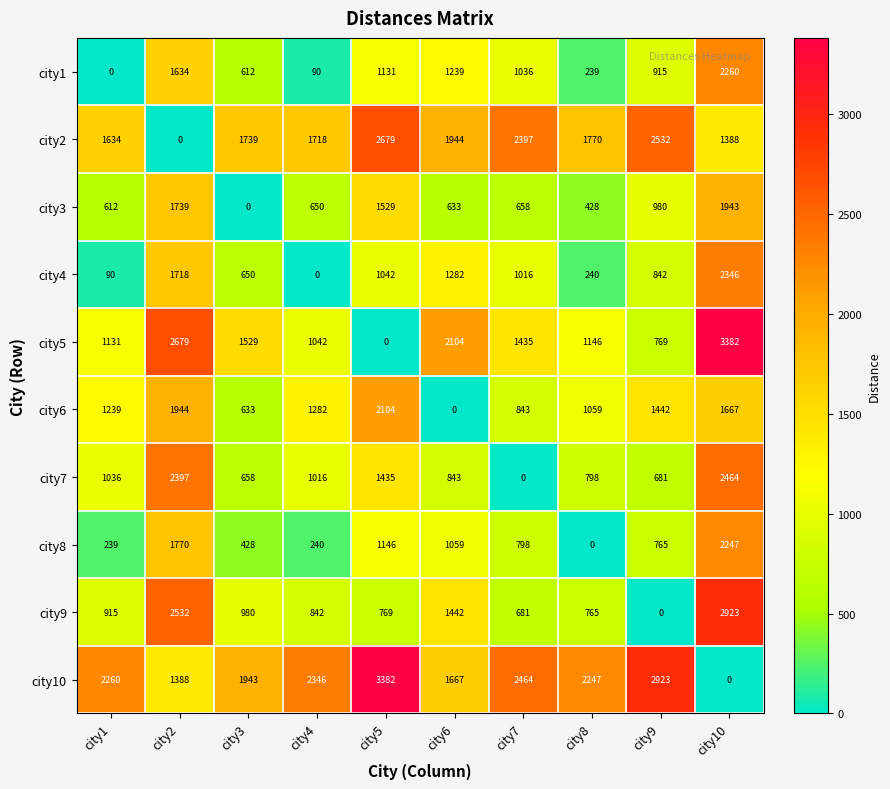

Is the value of city8 at city10 greater than the value of city1 at city6?

Yes